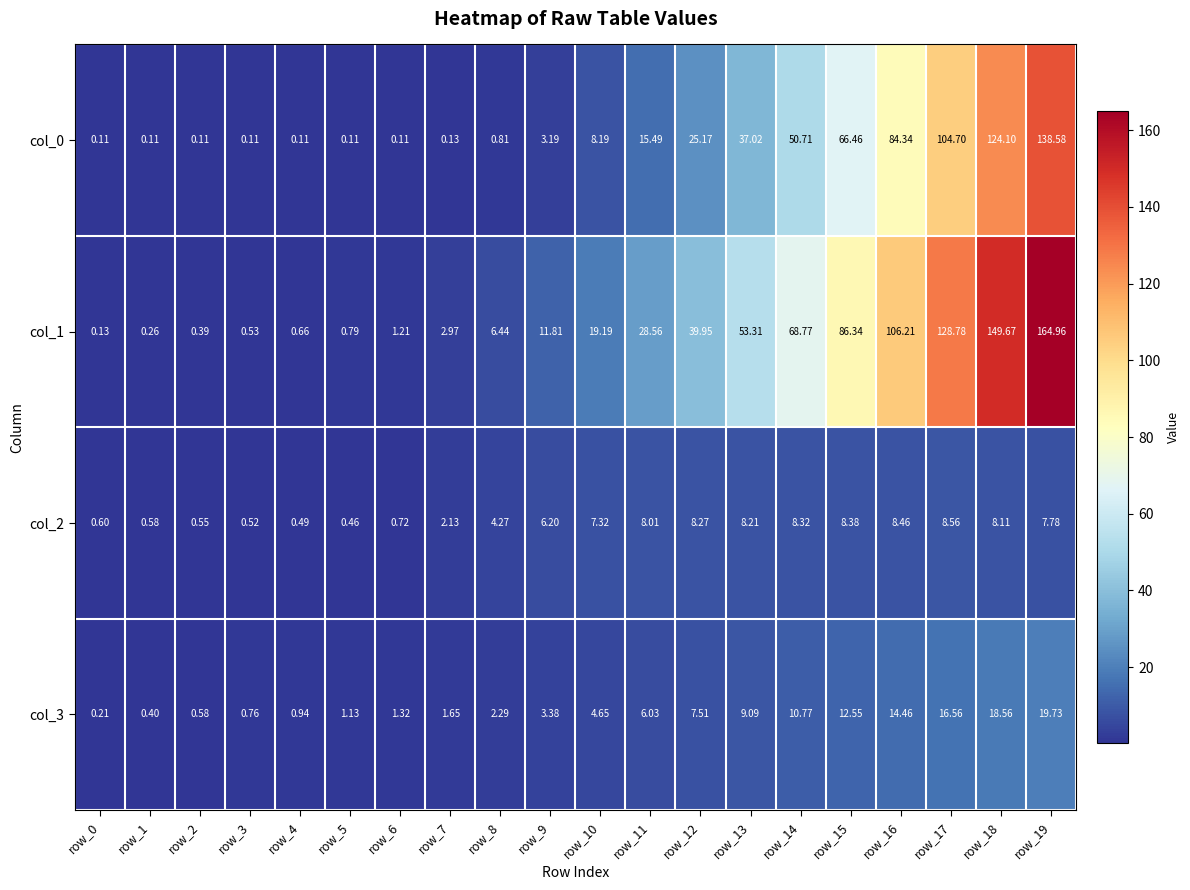

Is the value of col_1 at row_11 greater than the value of col_2 at row_1?

Yes